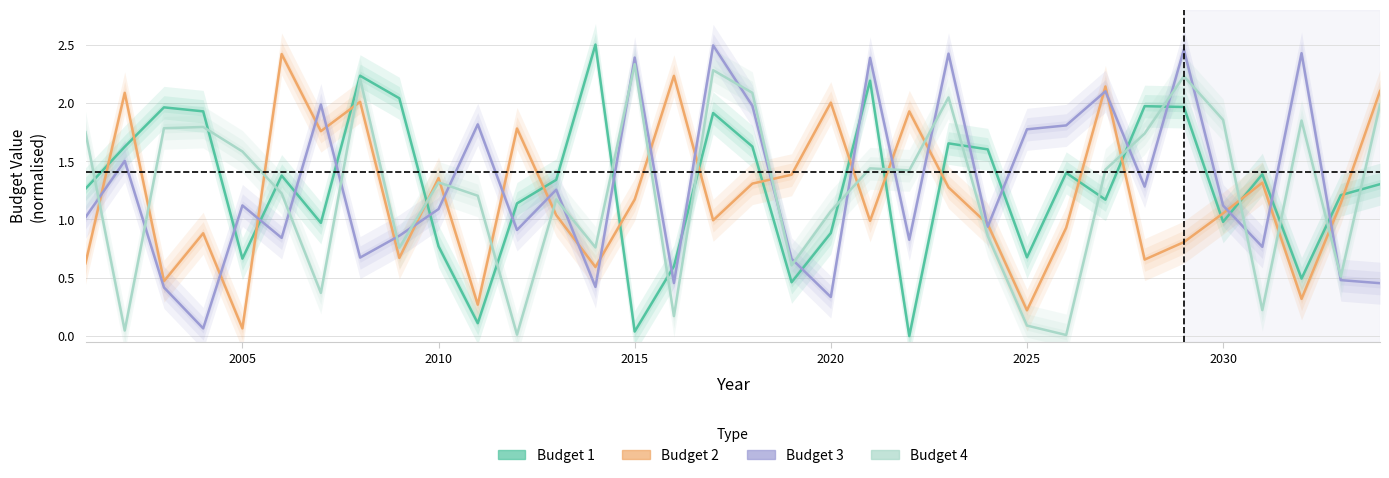

How many data points in Budget 3 are above 1?

19